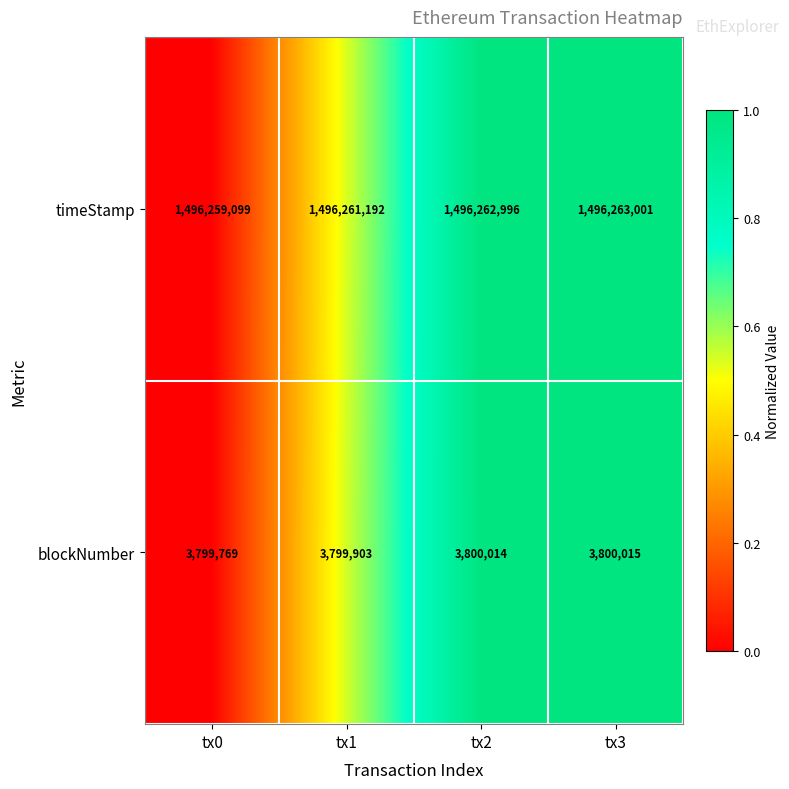

Is the value of timeStamp at tx3 greater than the value of blockNumber at tx0?

Yes